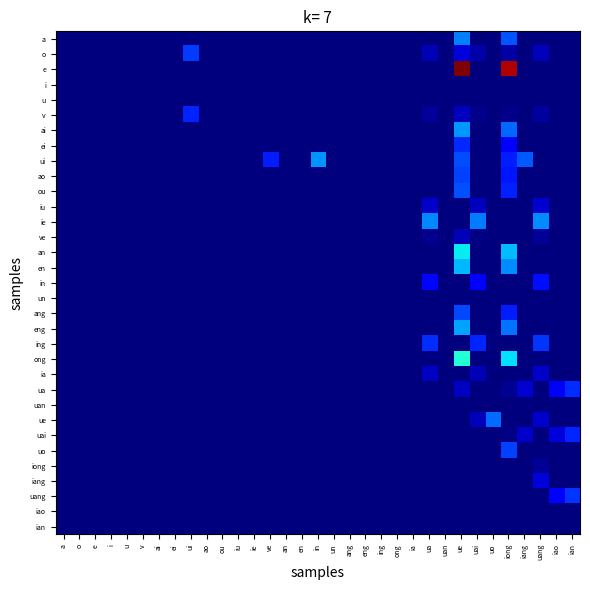

Which category has the lowest value across all series?

a